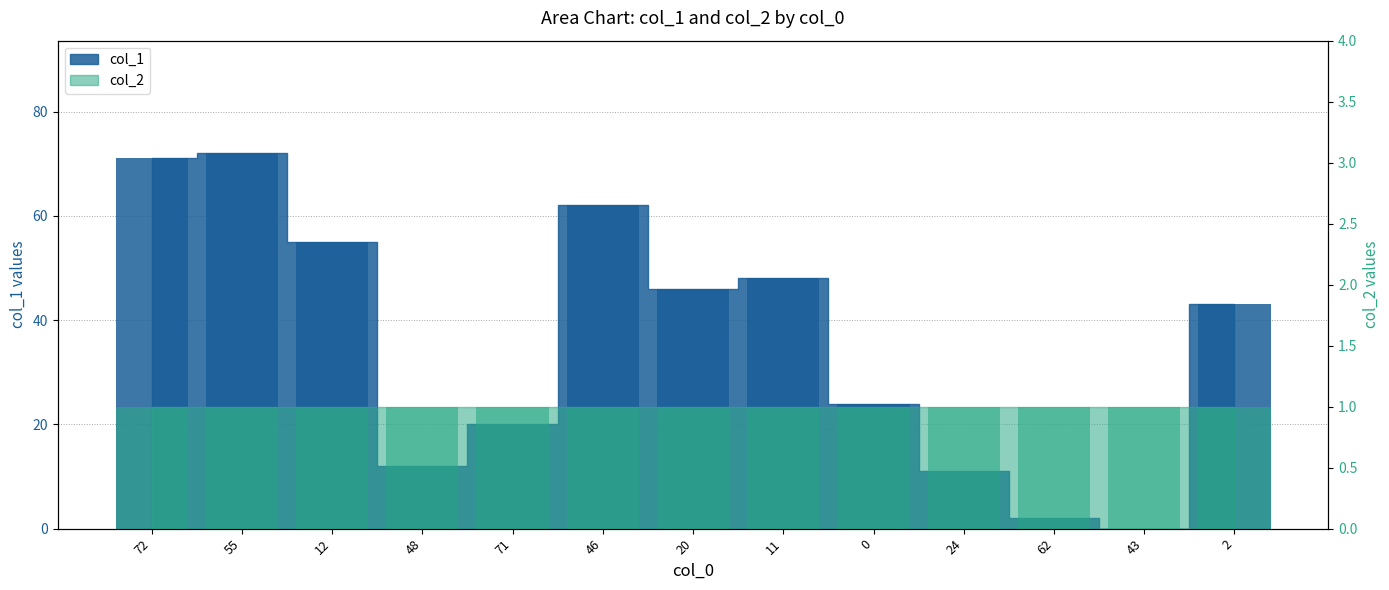

True or false: the data shows 19 at 55.

False